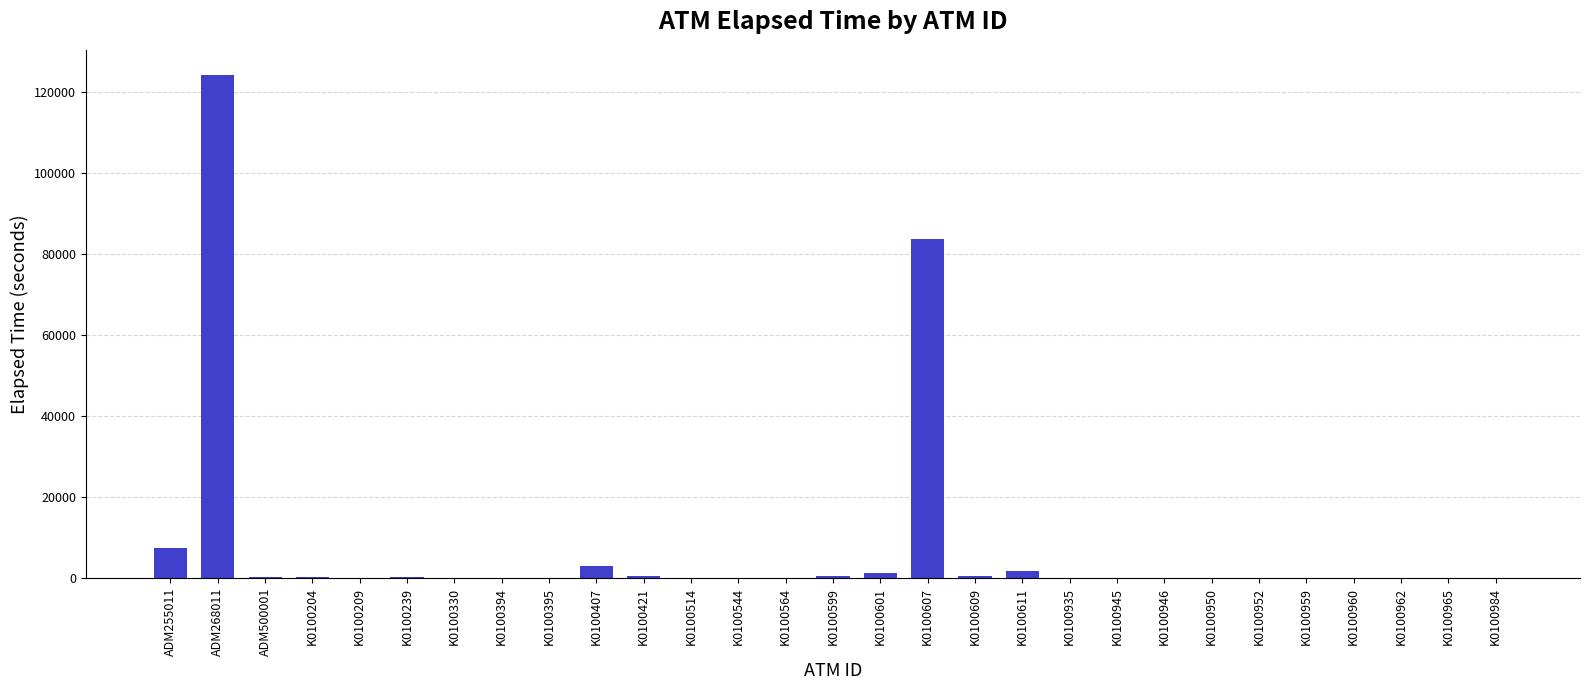

What is the maximum value shown in the chart?

124275